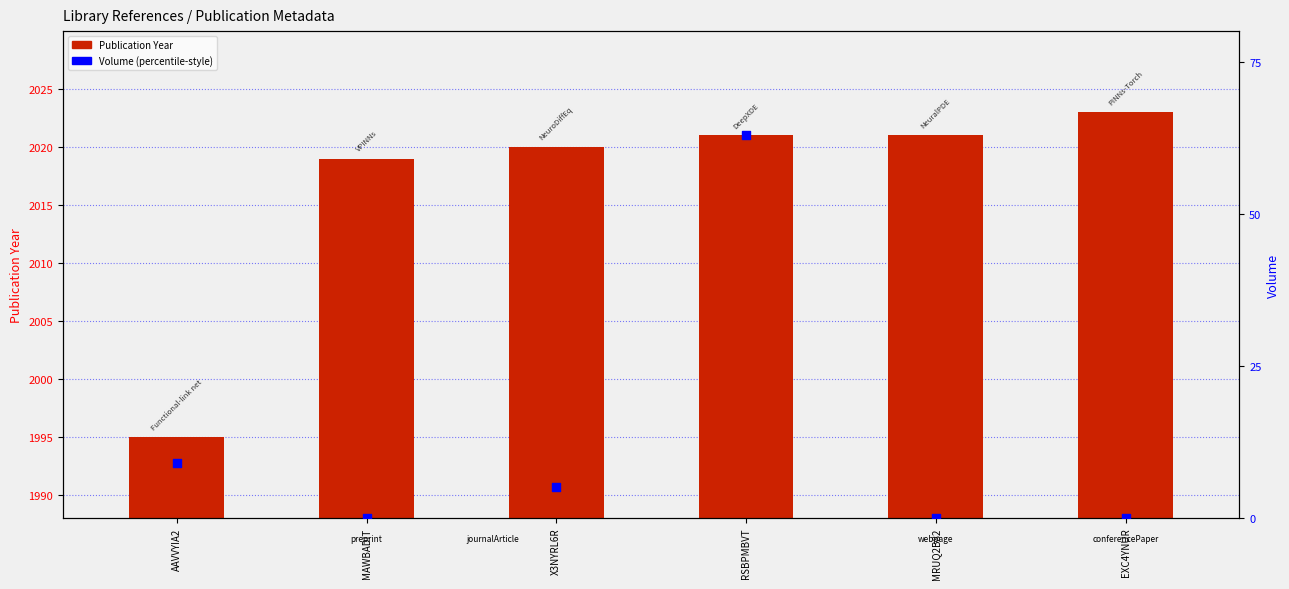

Which series contains the lowest Y value?

Volume